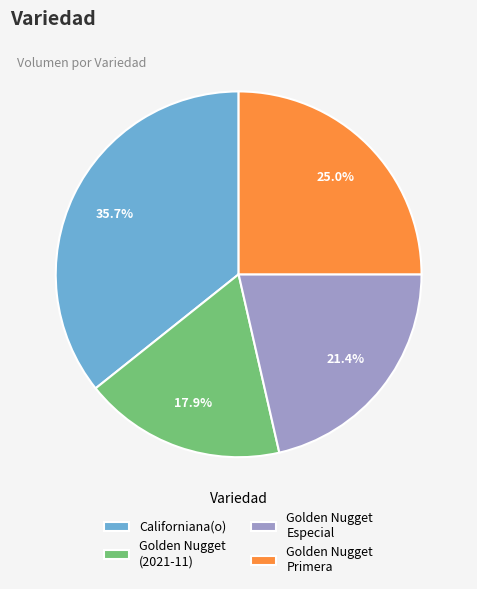

Between Golden Nugget Primera and Californiana(o), which is larger?

Californiana(o)